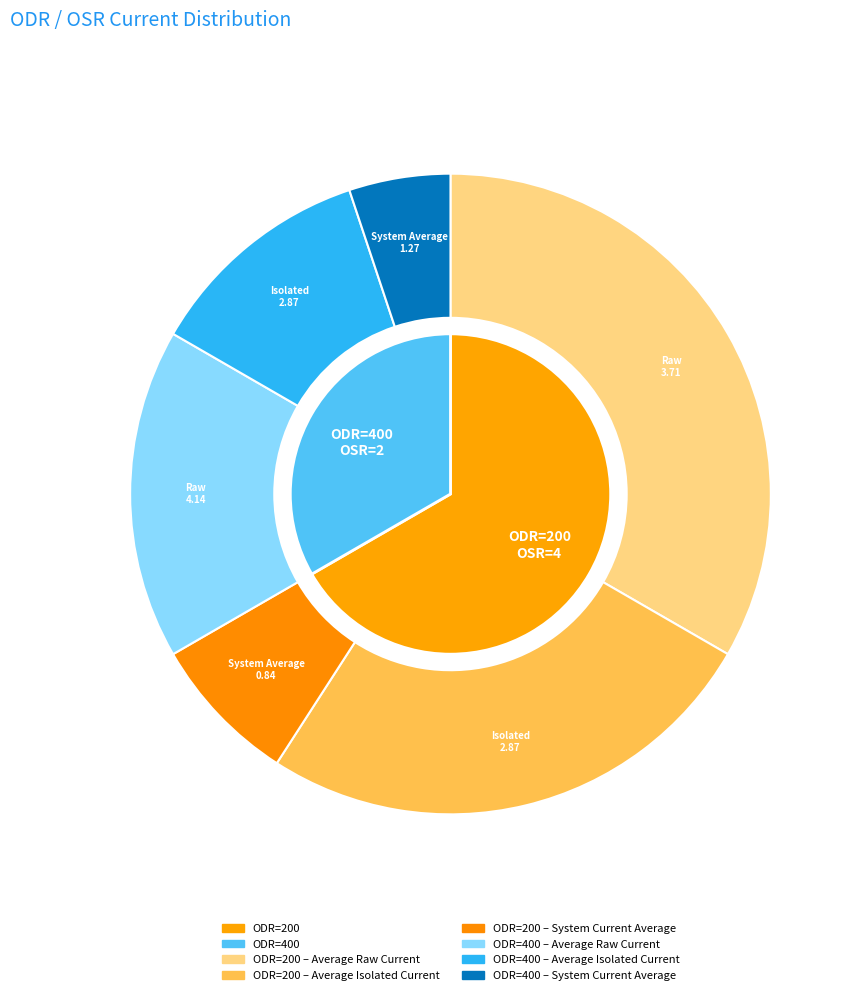

Which series has the widest spread of values?

System Current Average